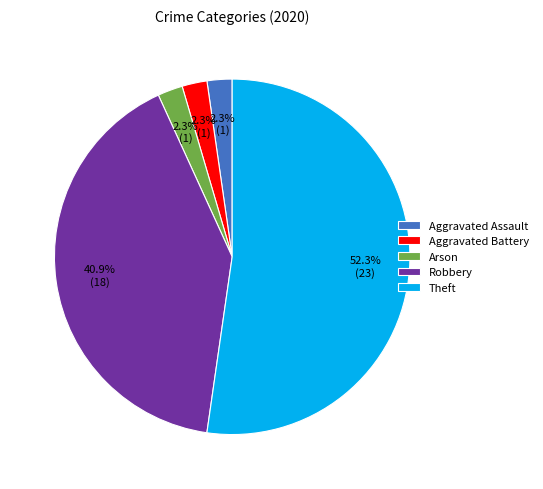

To the nearest percent, what portion does Theft represent?

52%